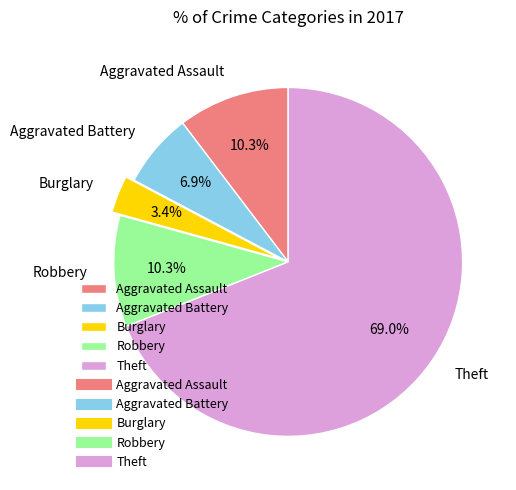

To the nearest percent, what portion does Aggravated Battery represent?

7%